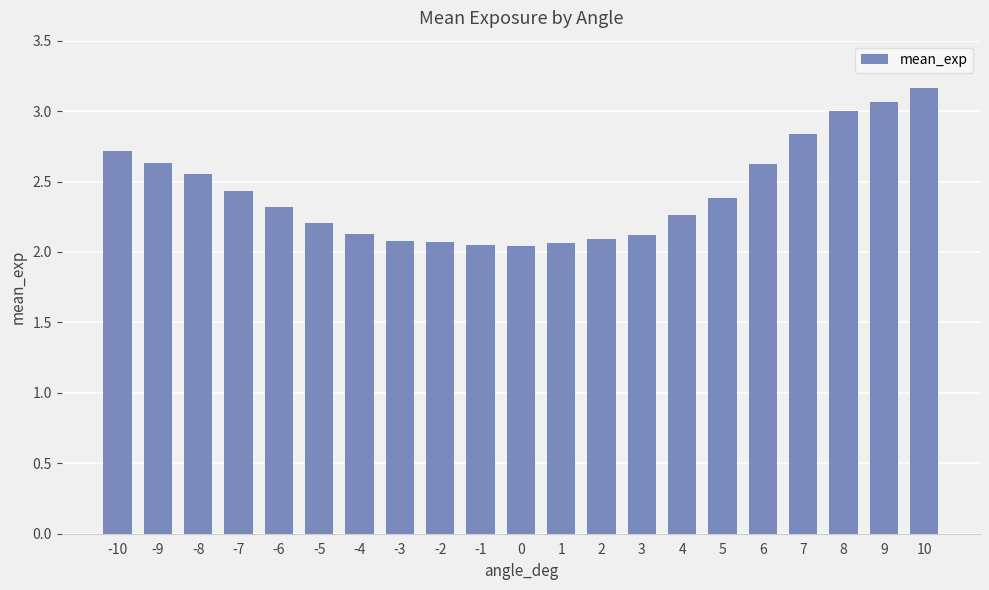

At which category does the chart reach its peak across all series?

10